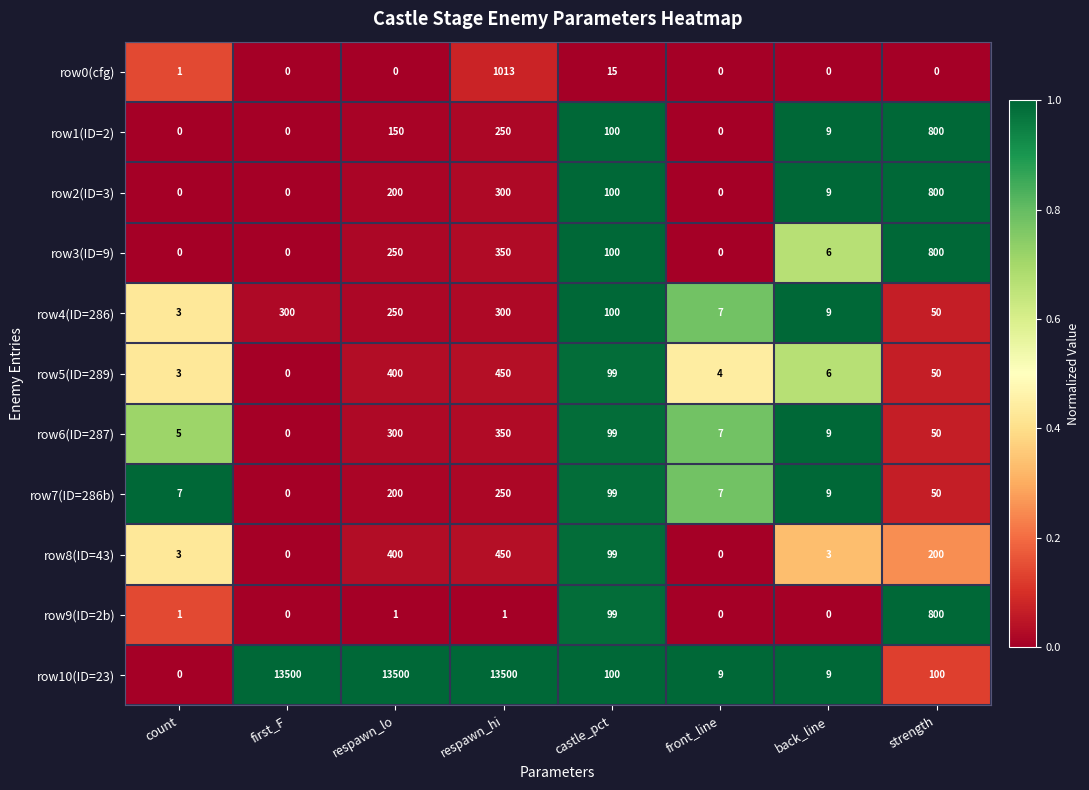

Which series has the widest spread of values?

row10(ID=23)